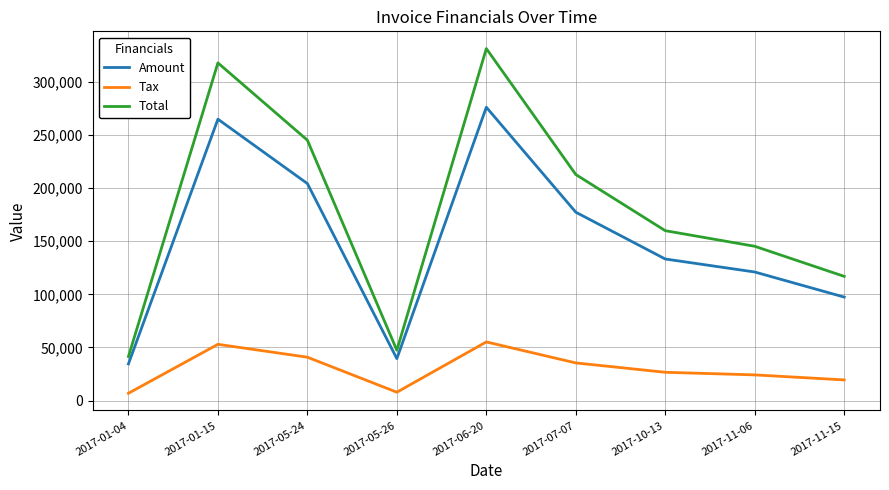

What is the spread (max minus min) of values at 2017-10-13?

133260.8